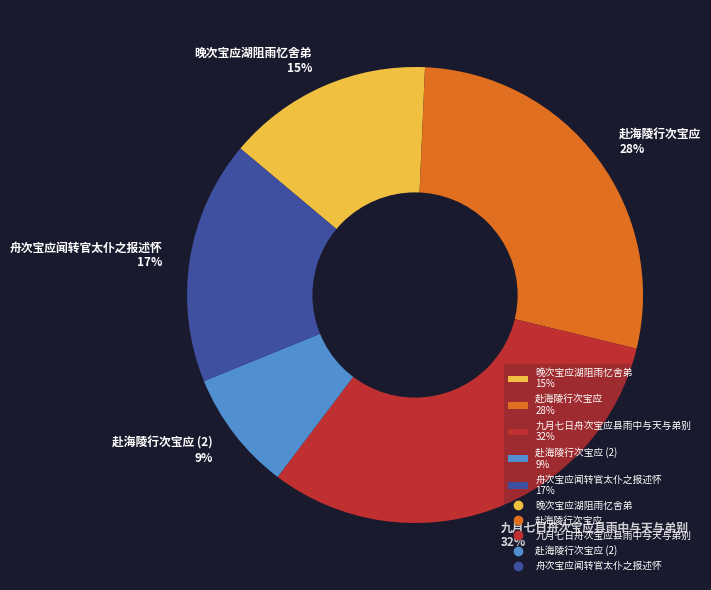

Rank the categories by value from lowest to highest.

赴海陵行次宝应 (2) 9%, 晚次宝应湖阻雨忆舍弟 15%, 舟次宝应闻转官太仆之报述怀 17%, 赴海陵行次宝应 28%, 九月七日舟次宝应县雨中与天与弟别 32%